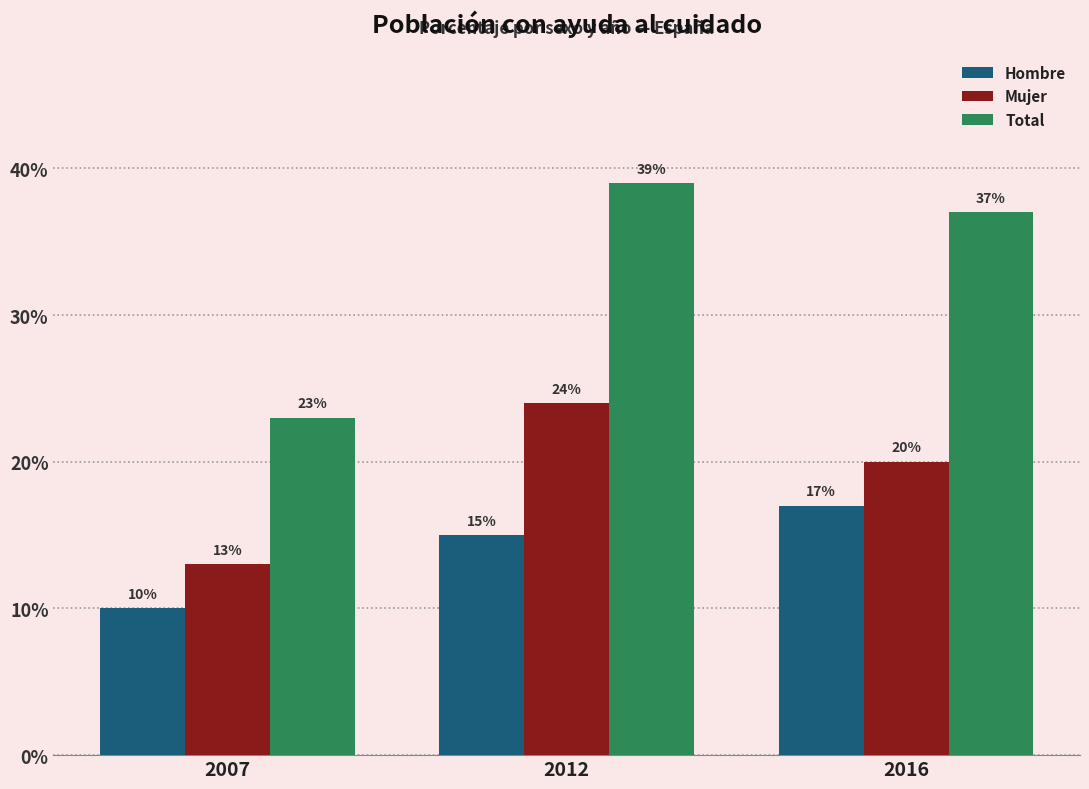

Is it true that Hombre equals 15 at 2012?

True